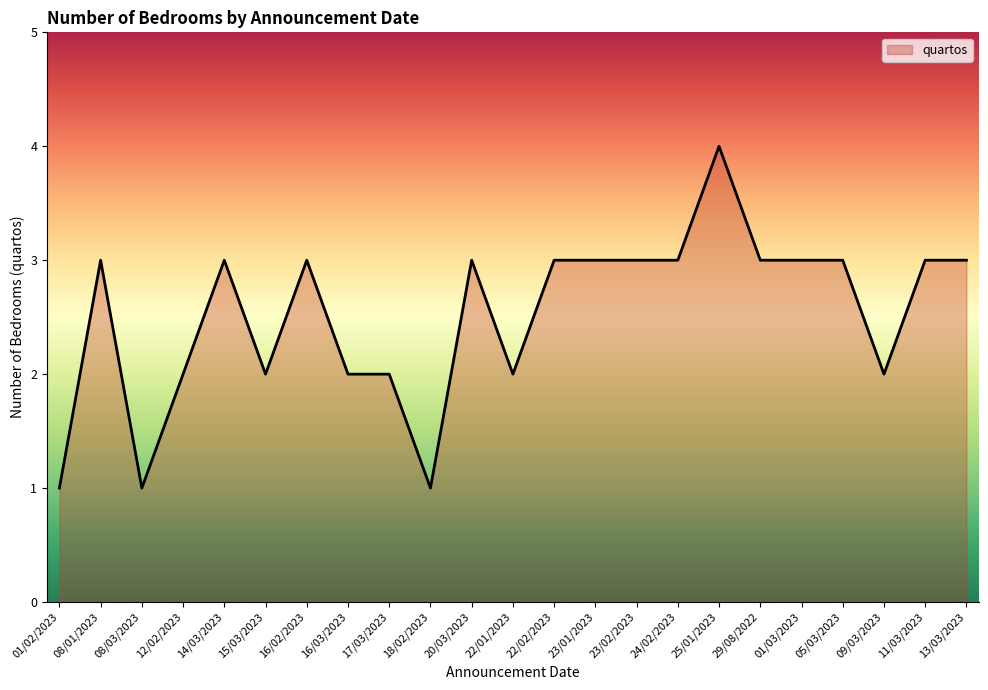

What is the greatest value displayed?

4